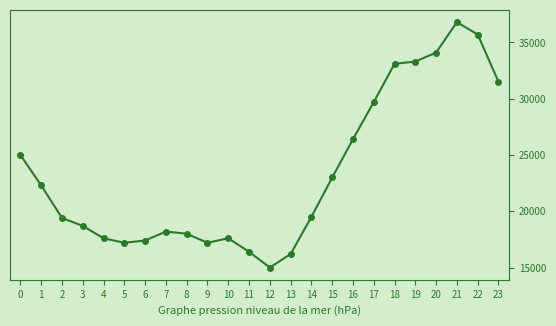

What value does the data have at 16, to the nearest 10?

26400